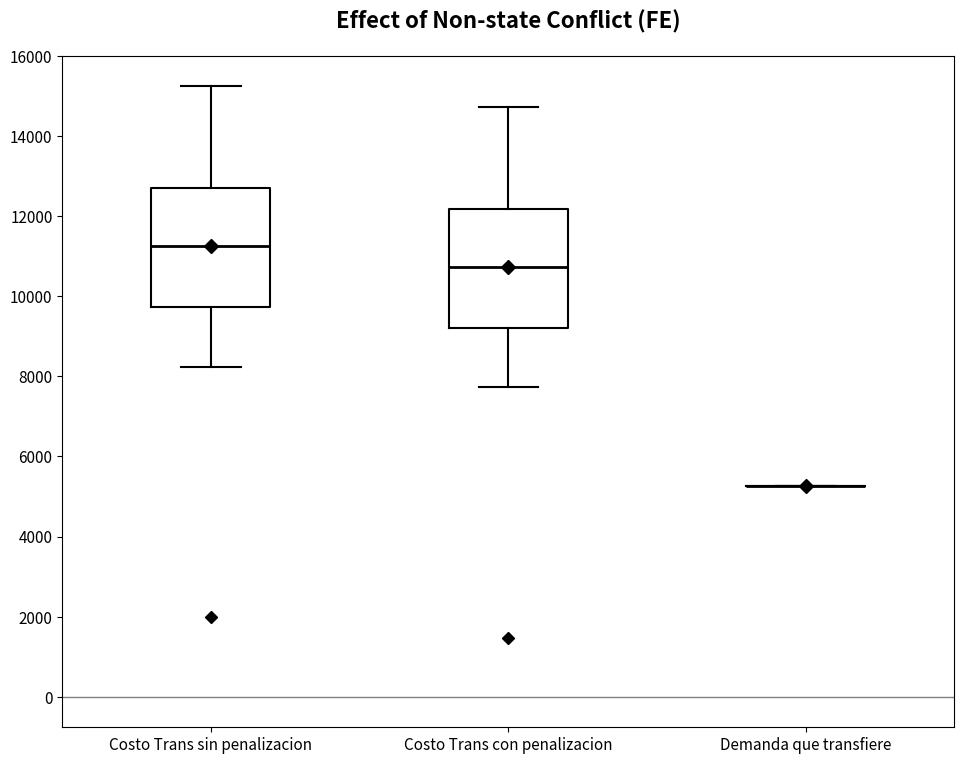

Where does the lower whisker of the box for Costo Trans sin penalizacion end on the y-axis? The values are not printed on the chart, so give them approximately, as read against the axis.

8200